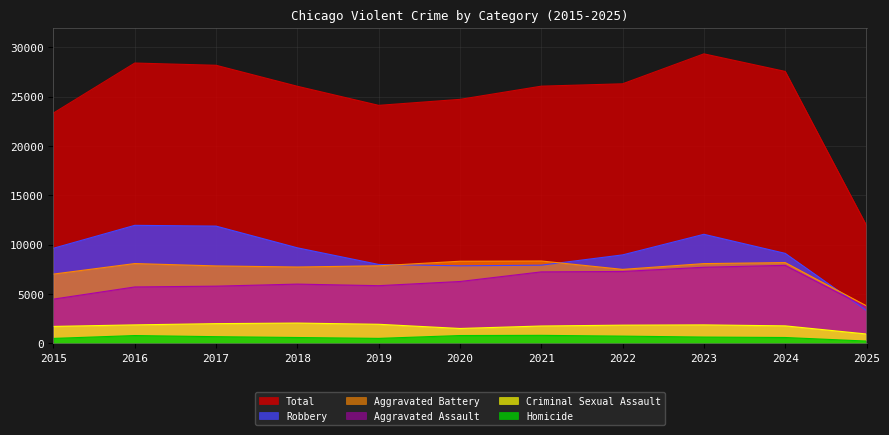

What is the highest value of the Homicide series?

806